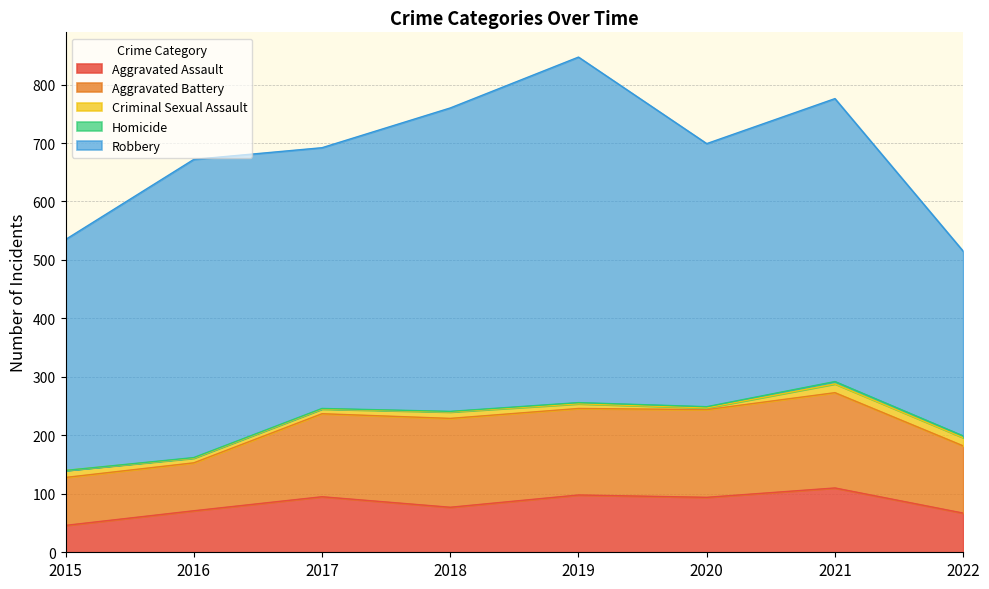

List the labels in order of Homicide value, largest first.

2021, 2022, 2019, 2020, 2016, 2017, 2018, 2015